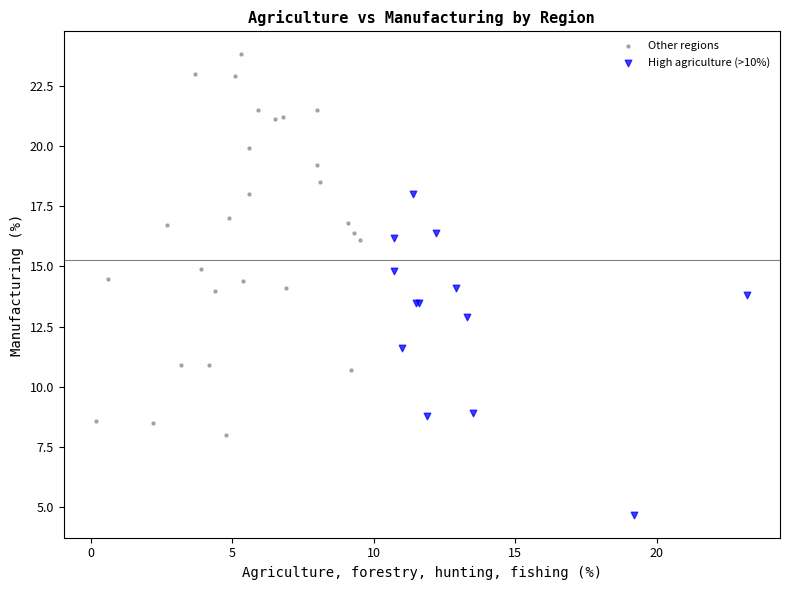

Which series has the largest Y range (max minus min)?

Other regions